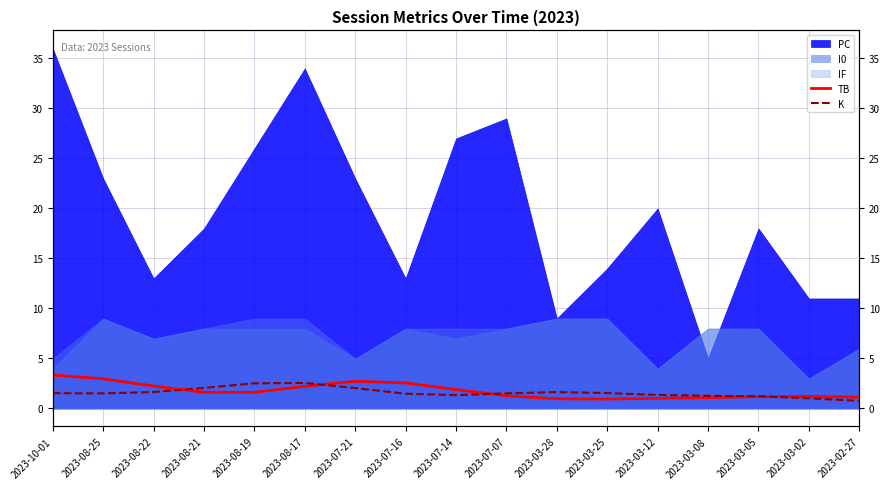

How many interior local valleys does the TB series have?

2